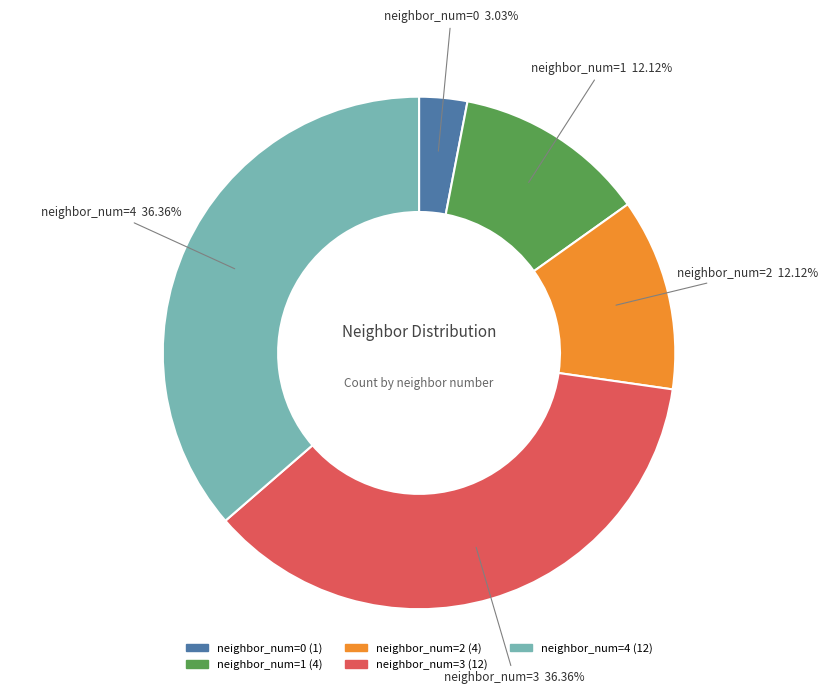

Is there any slice that represents more than half of the pie?

No